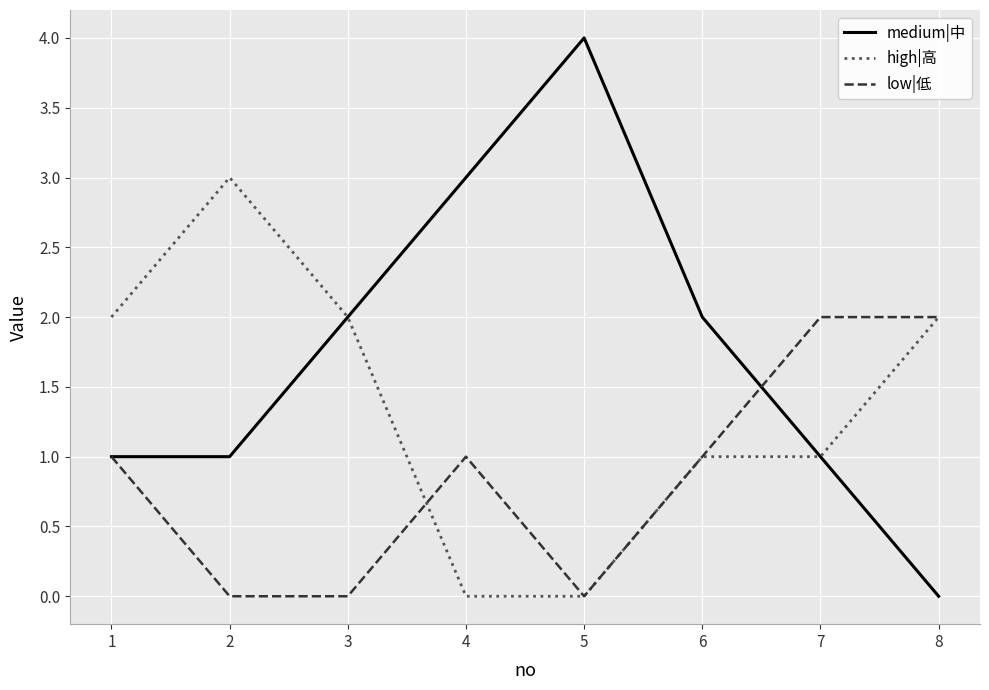

Reading left to right, list all the values displayed in this chart.

medium|中: 1=1	2=1	3=2	4=3	5=4	6=2	7=1	8=0
high|高: 1=2	2=3	3=2	4=0	5=0	6=1	7=1	8=2
low|低: 1=1	2=0	3=0	4=1	5=0	6=1	7=2	8=2